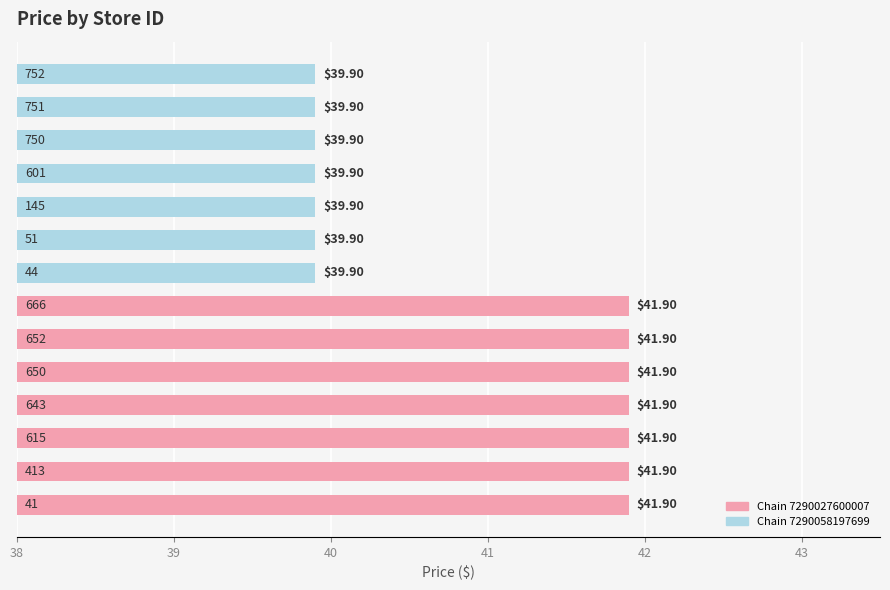

What is the difference between the second highest and second lowest values?

2.0